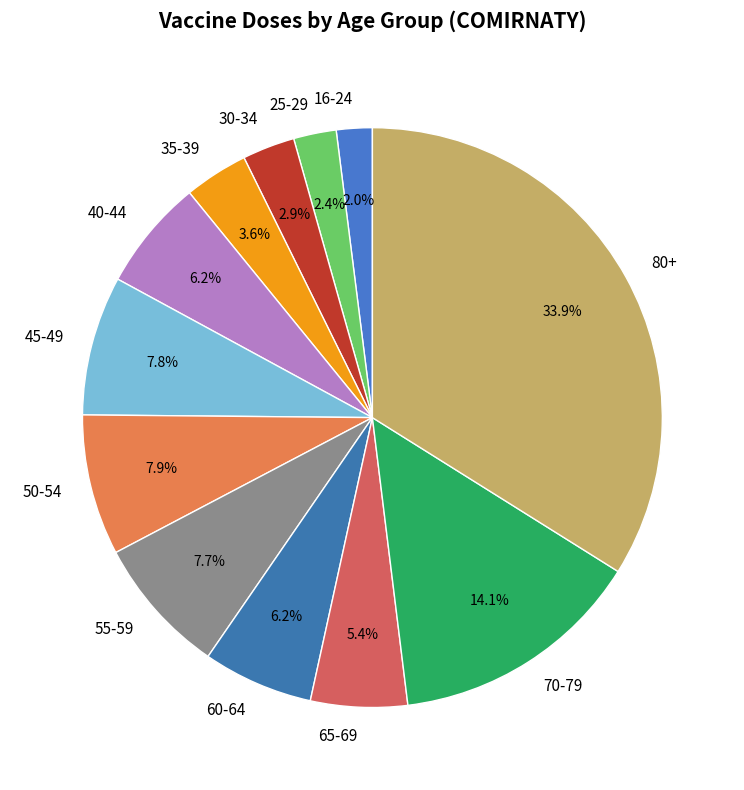

What is the largest slice in the pie chart?

80+